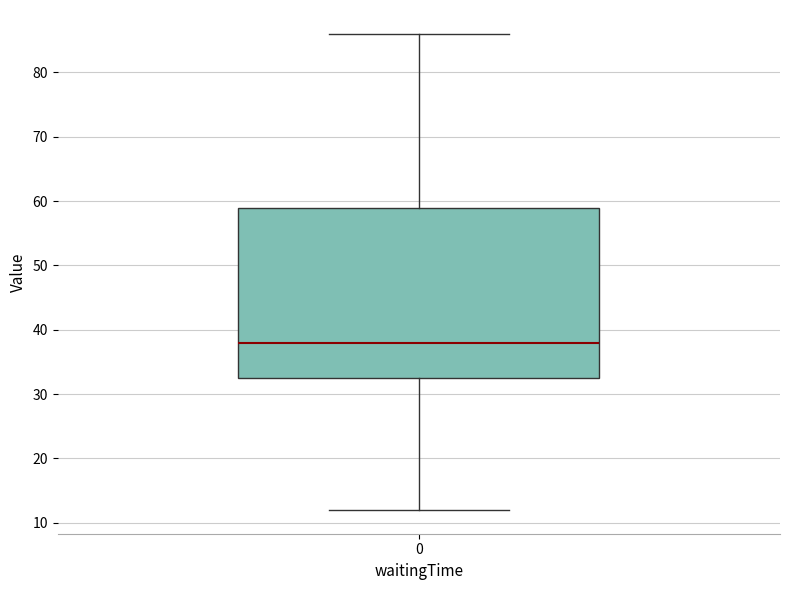

Read this box plot against the y-axis: the position of the median line, the range covered by the box, and the ends of both whiskers. The values are not printed on the chart, so give them approximately, as read against the axis.

median 38, box 33 to 59, whiskers 12 to 86